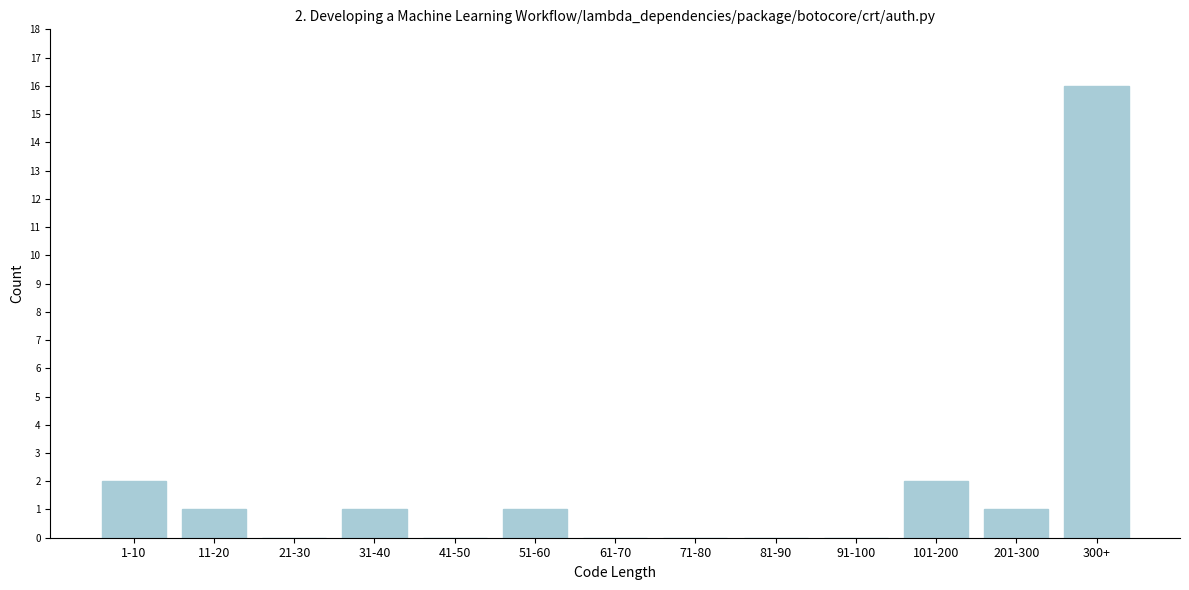

Reading left to right, what are all the values shown in this chart?

1-10=2	11-20=1	21-30=0	31-40=1	41-50=0	51-60=1	61-70=0	71-80=0	81-90=0	91-100=0	101-200=2	201-300=1	300+=16